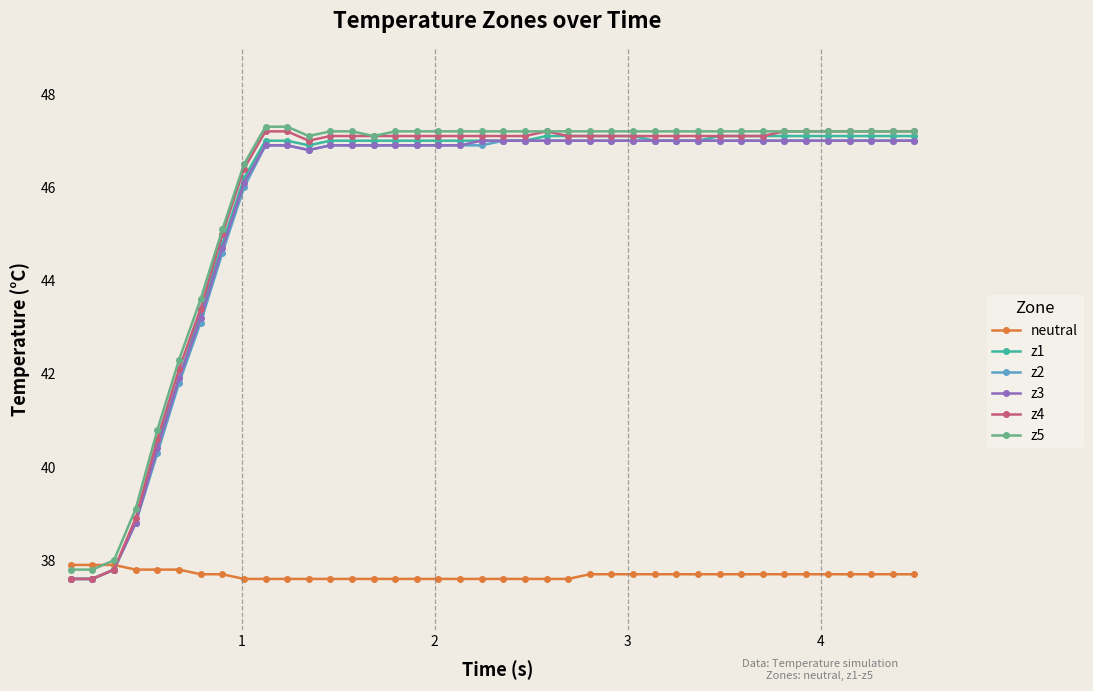

What is the value of the z3 point at the 27th from the left?

47.0